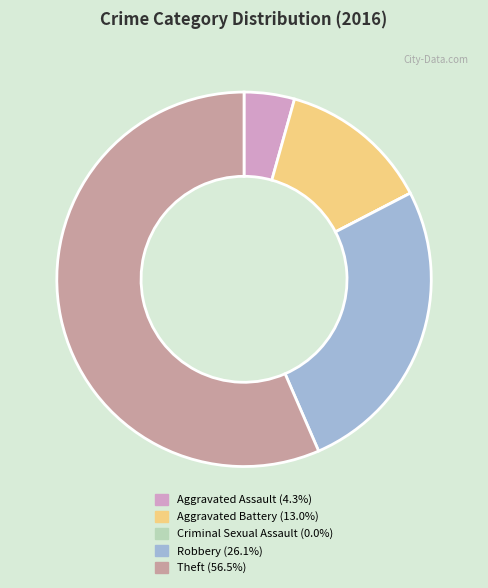

Which category has the biggest portion of the pie?

Theft